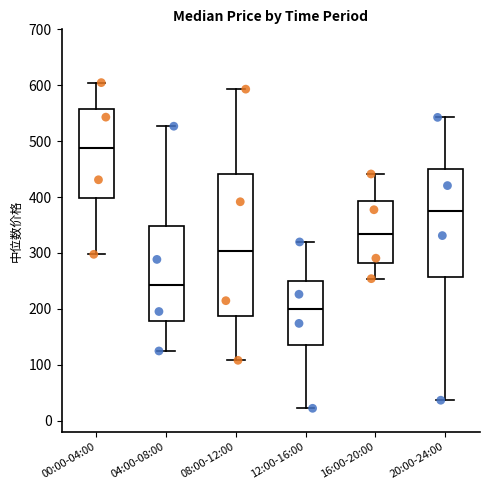

Which box's median line is the highest?

00:00-04:00